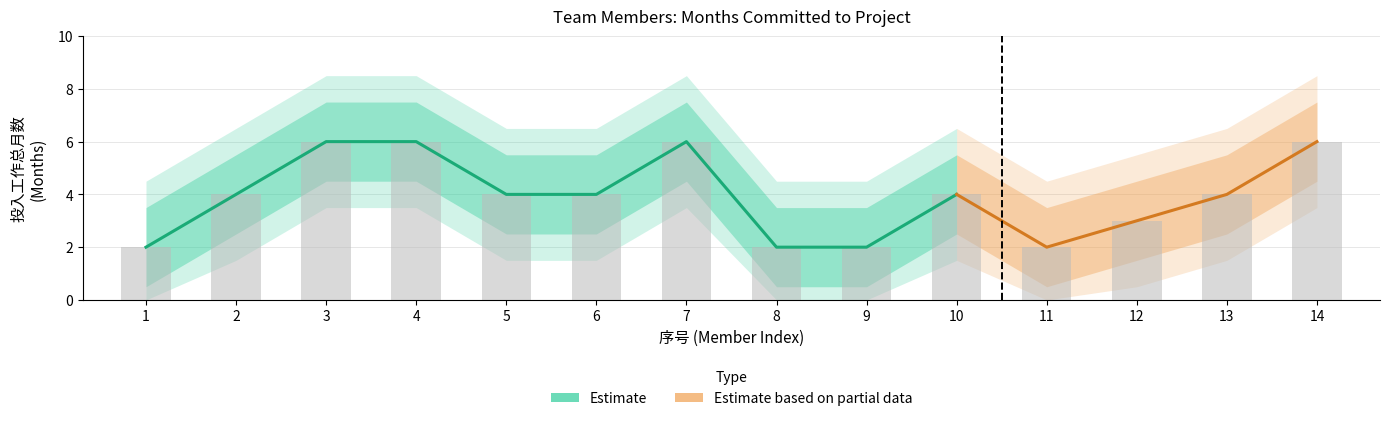

Which has a higher value, 14 or 8?

14